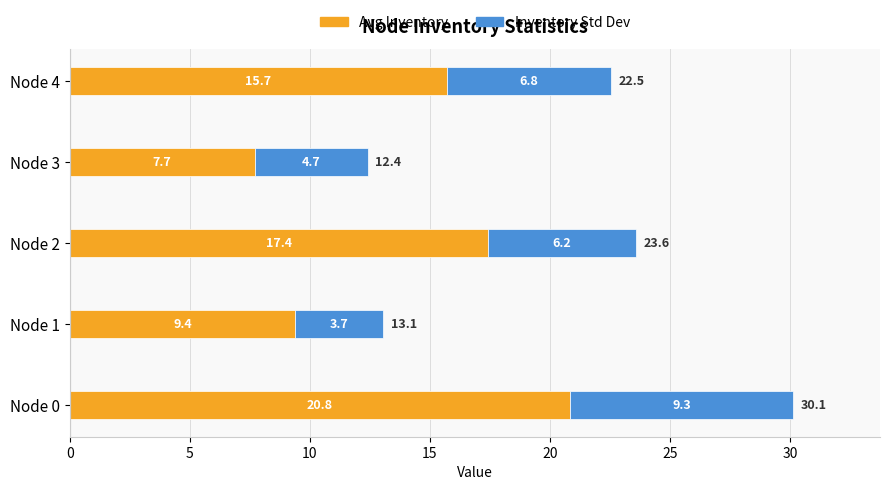

Is it true that Avg Inventory equals 9.4 at Node 1?

True